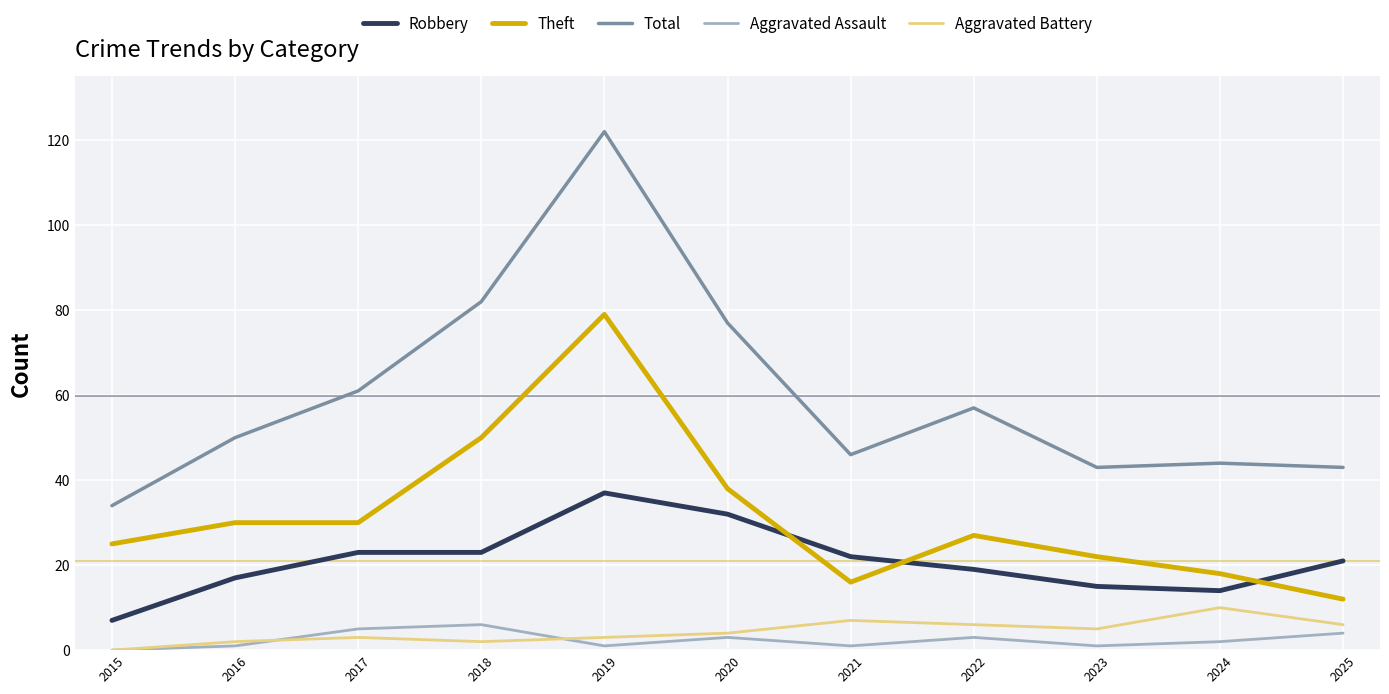

True or false: Robbery and Theft cross at least once.

True